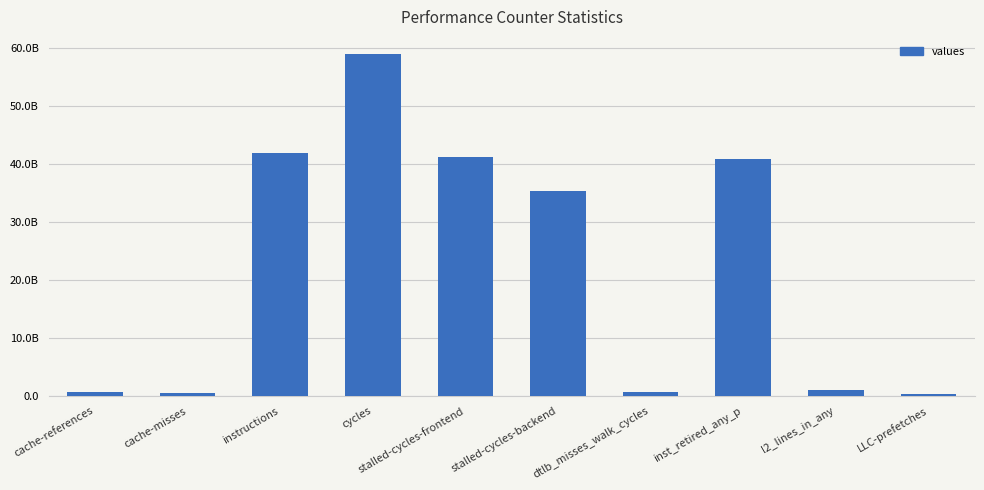

Is it true that the value at cycles is 35067626822?

False